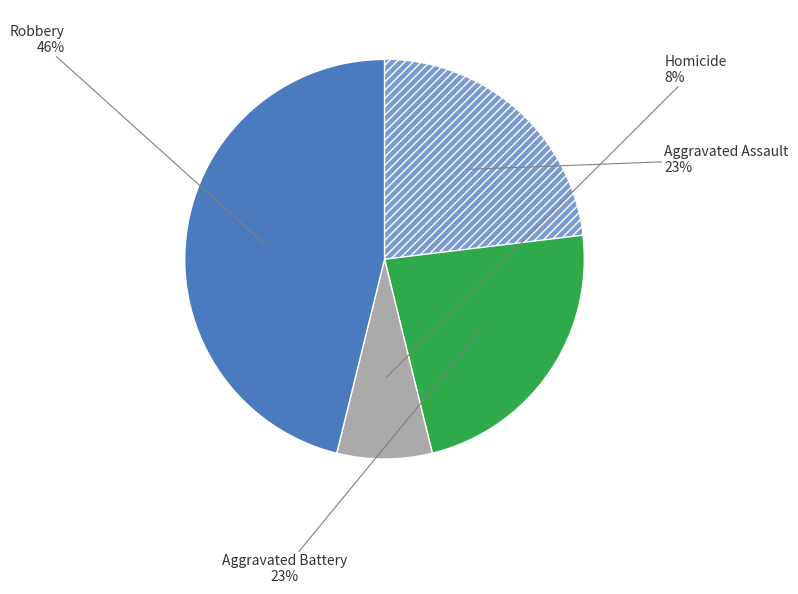

Does Homicide represent more than half of the total?

No